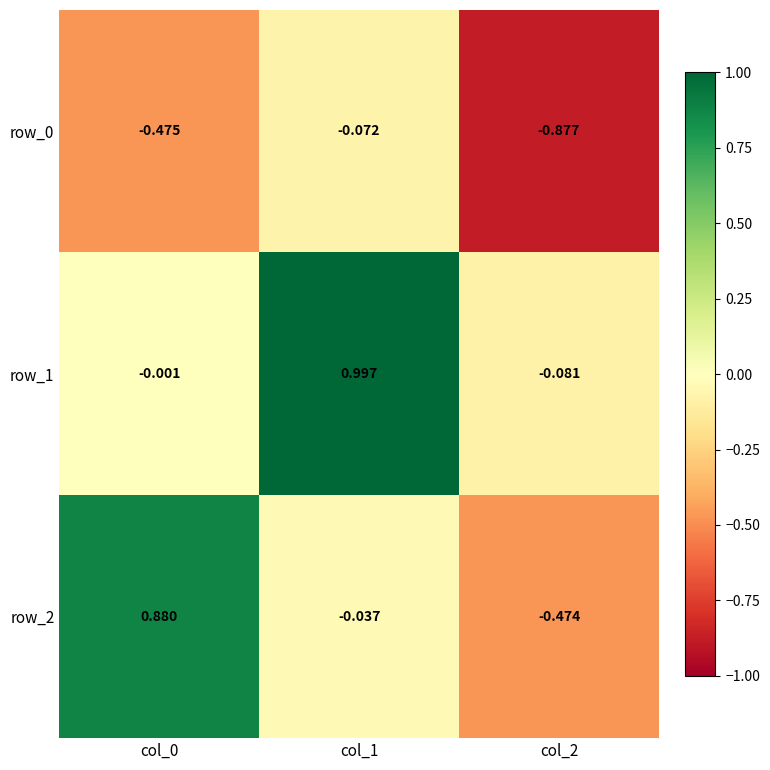

What is the spread (max minus min) of values at col_2?

0.8